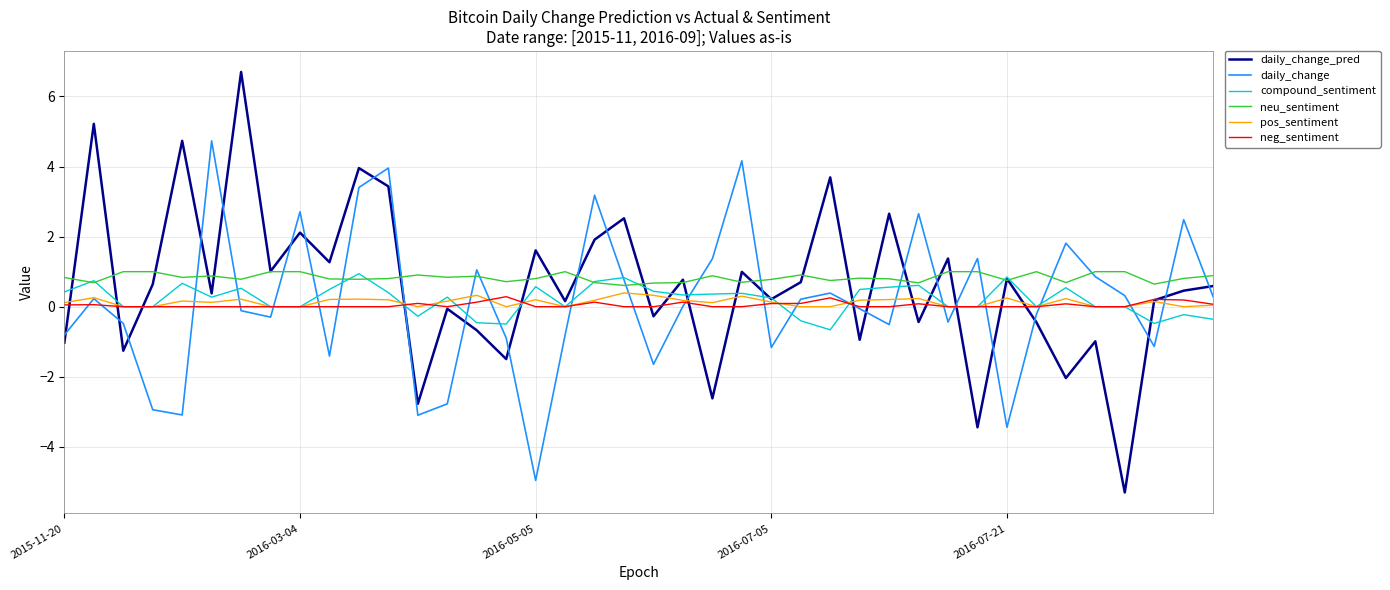

True or false: neu_sentiment and pos_sentiment intersect in this chart.

False